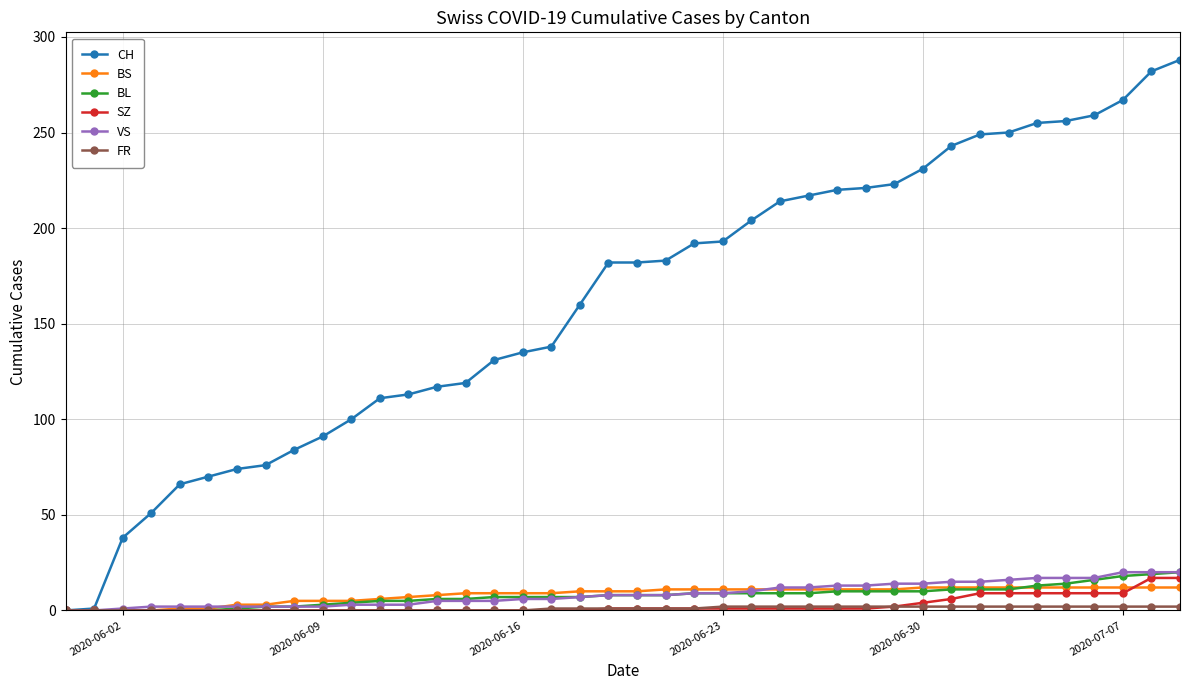

Which series has the largest total across all categories?

CH